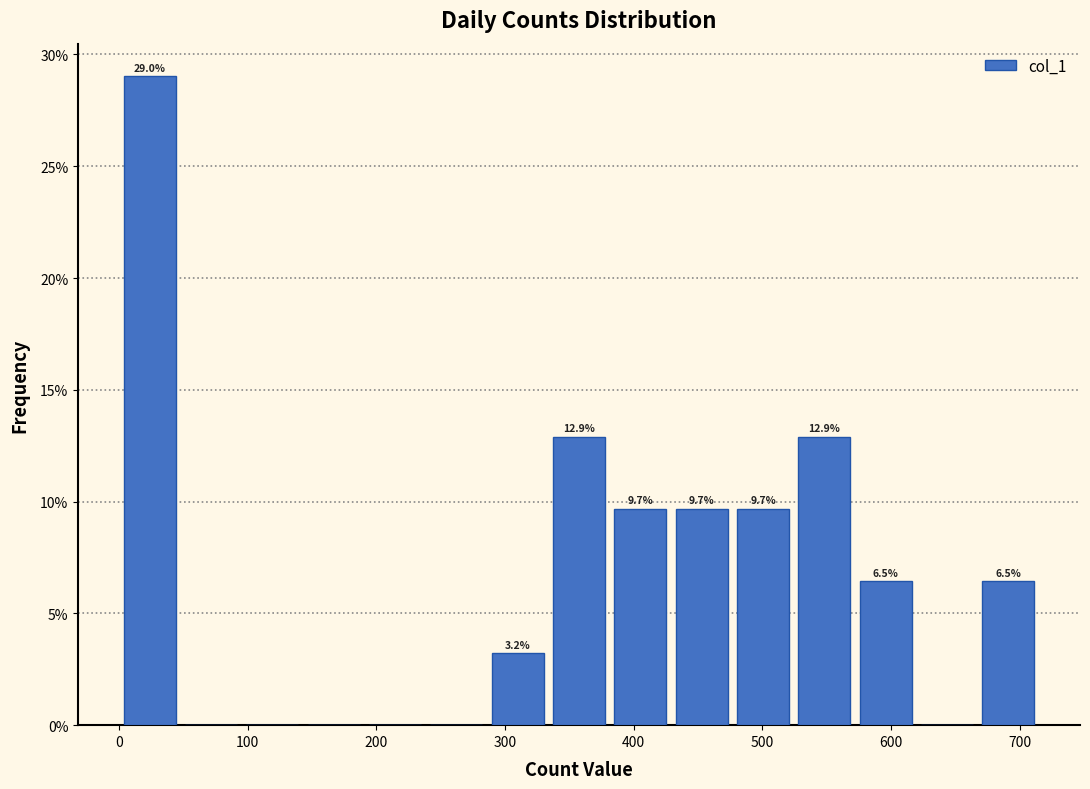

Which range on the x-axis has the tallest bar?

0 to 50